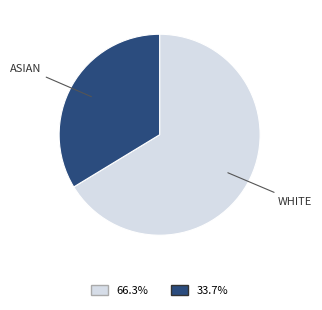

Rank the categories by value from highest to lowest.

WHITE, ASIAN